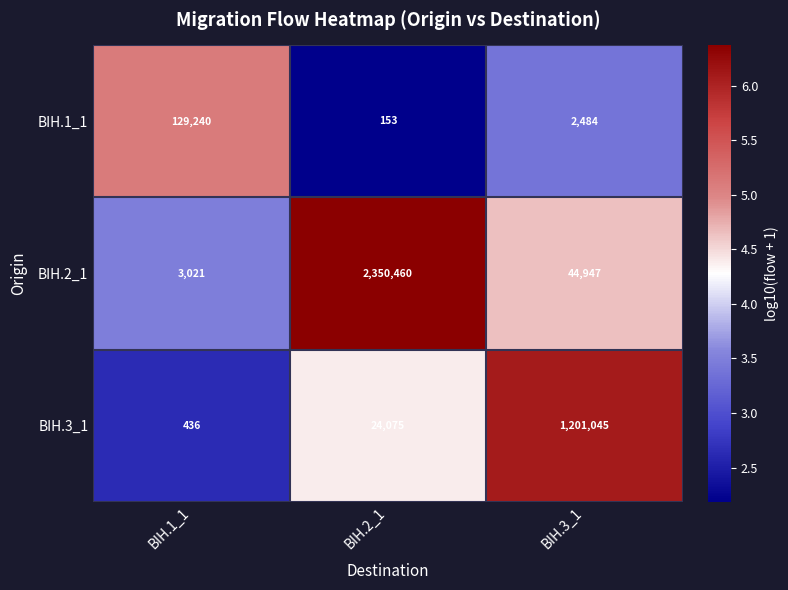

Rank the series by their maximum value, from lowest to highest.

BIH.1_1, BIH.3_1, BIH.2_1